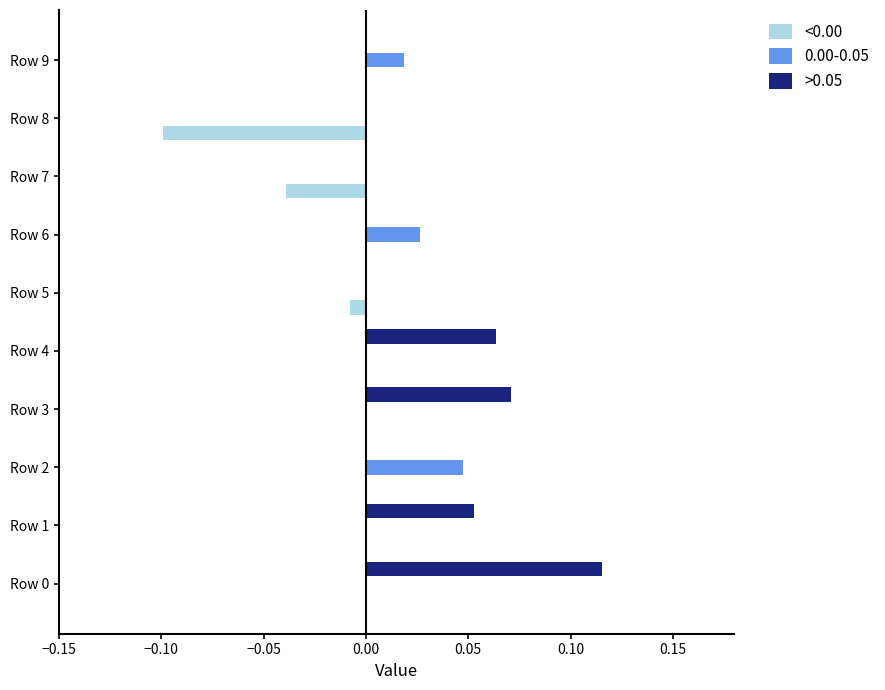

What is the sum of all >0.05 values?

0.3